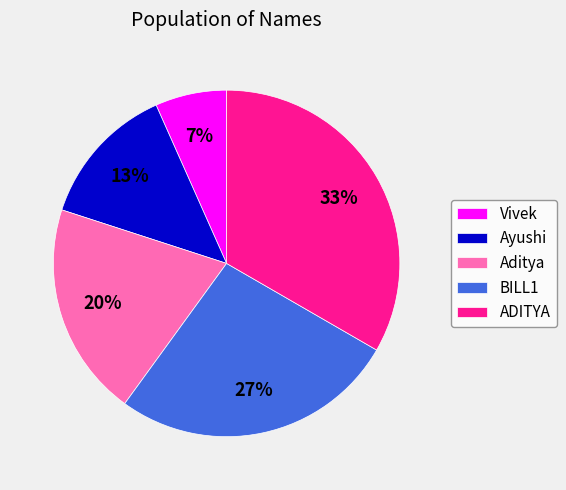

To the nearest percent, what percentage of the pie is BILL1?

27%